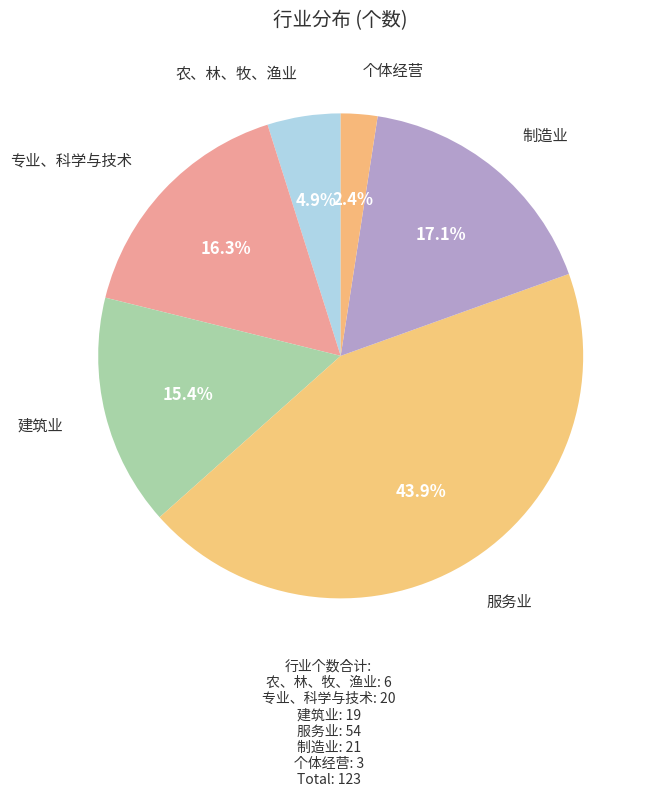

How many slices are in this pie chart?

6